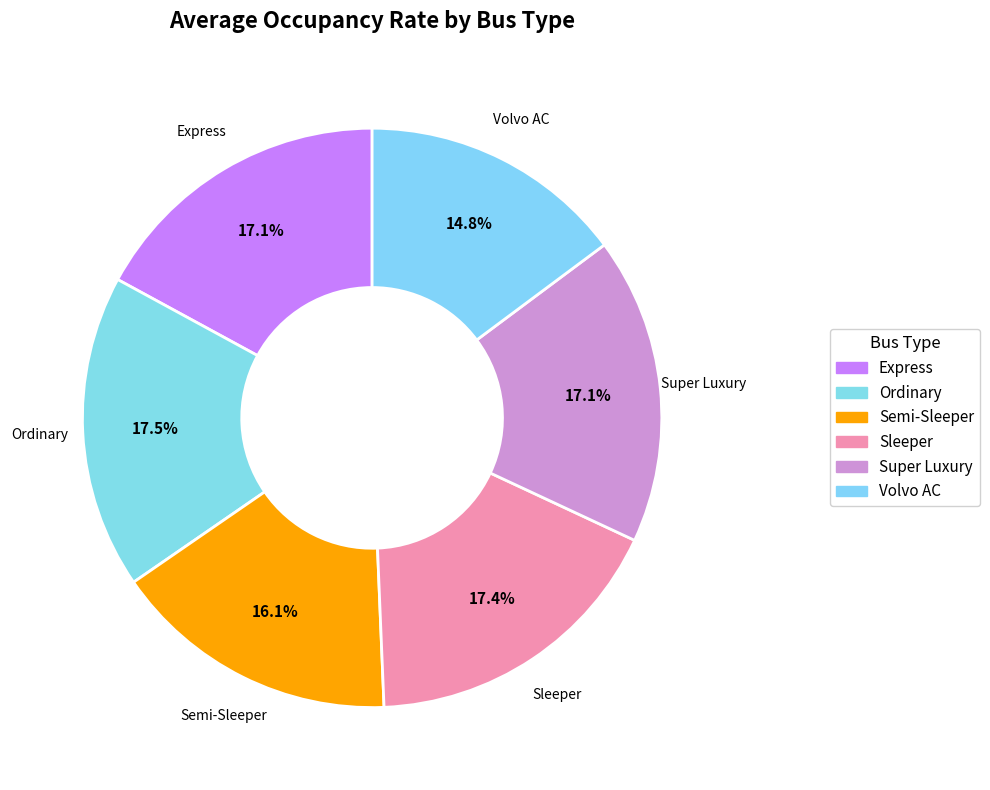

How many segments does this pie chart have?

6